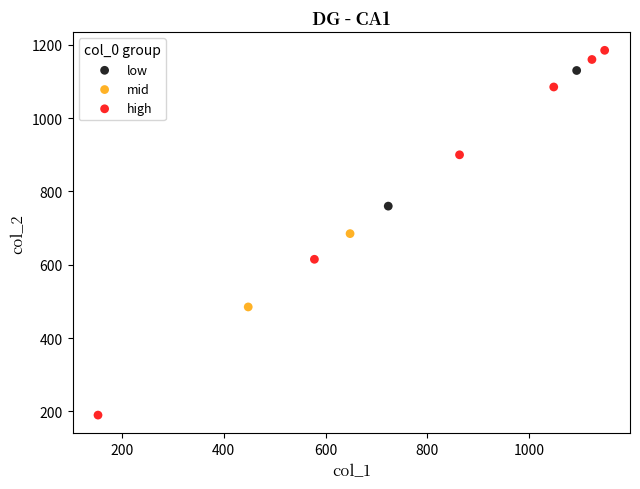

What are all the series names shown in the legend?

low, mid, high